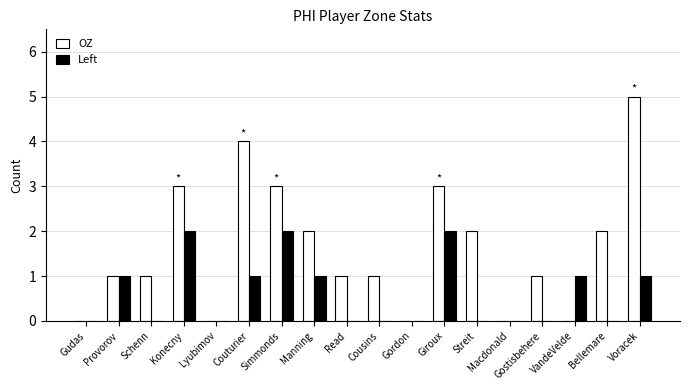

Are the bars grouped side by side (vs. stacked)?

Yes